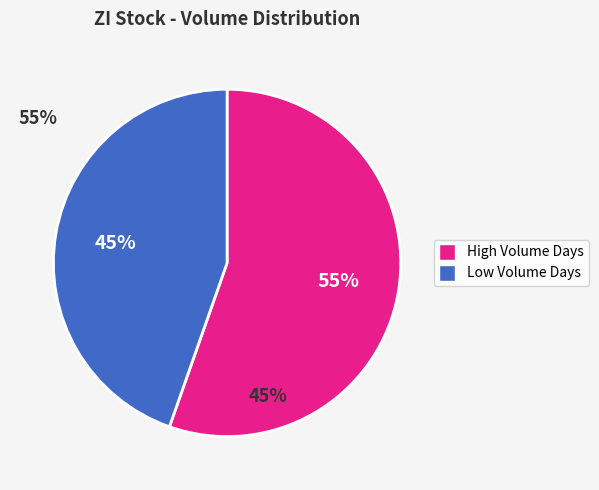

Is there any slice that represents more than half of the pie?

Yes